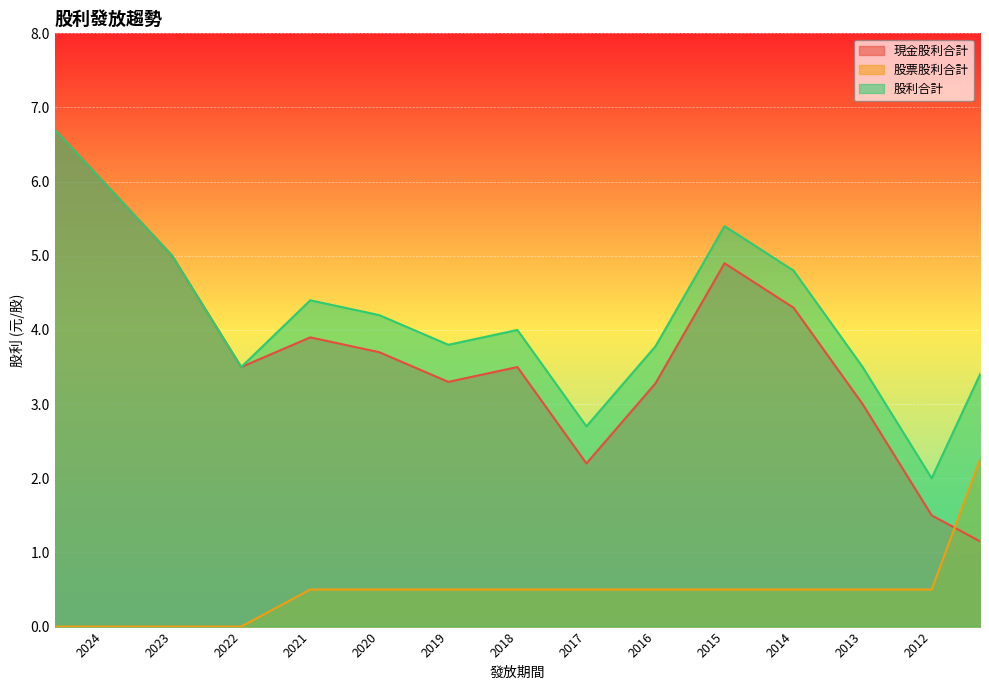

True or false: 現金股利合計 and 股利合計 cross at least once.

False